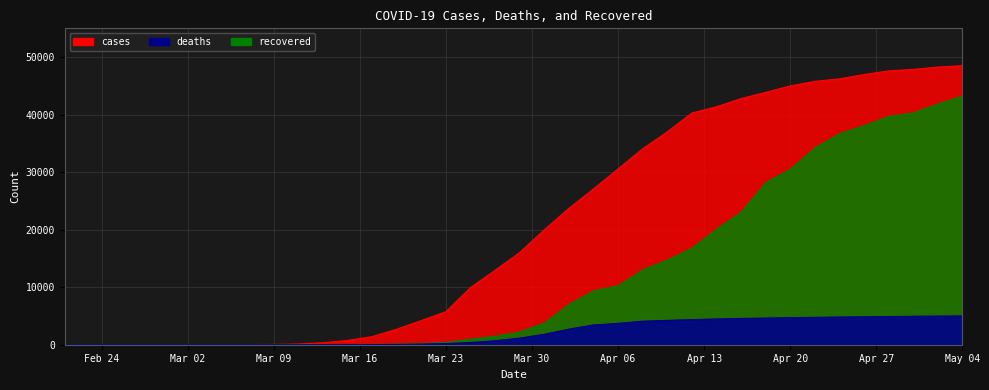

Which series has the largest range (max minus min)?

cases